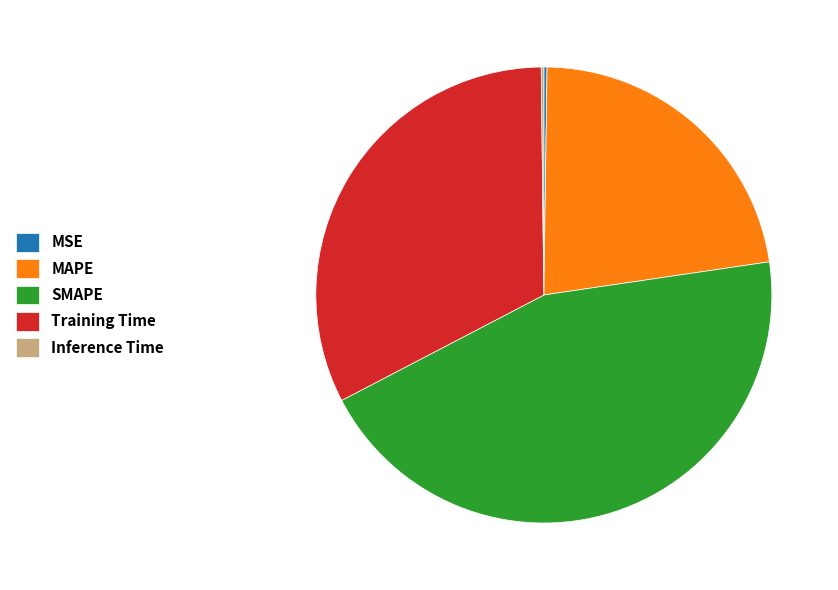

Which slice is the largest?

SMAPE